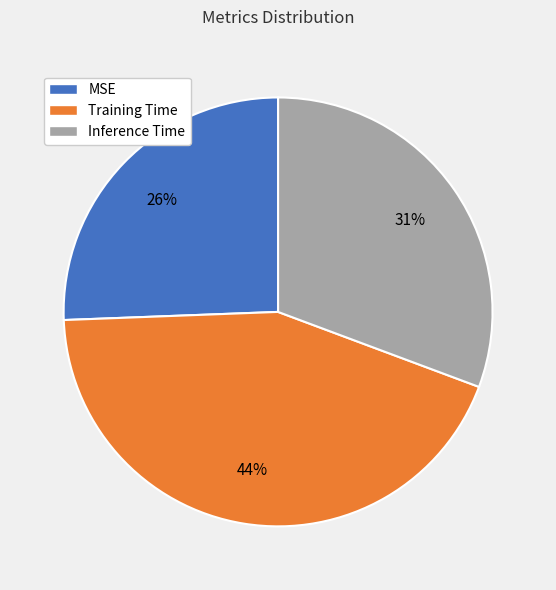

Is it true that MSE is 14% of the pie?

False